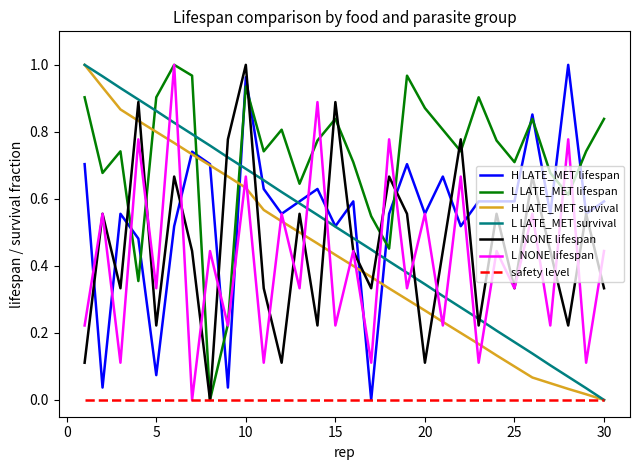

Which series has the largest total across all categories?

L LATE_MET lifespan